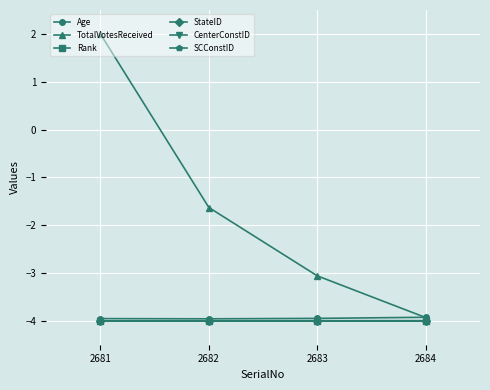

Reading left to right, extract all data points from this chart.

Age: 2681=-4.0	2682=-4.0	2683=-3.9	2684=-3.9
TotalVotesReceived: 2681=2.0	2682=-1.6	2683=-3.1	2684=-3.9
Rank: 2681=-4.0	2682=-4.0	2683=-4.0	2684=-4.0
StateID: 2681=-4.0	2682=-4.0	2683=-4.0	2684=-4.0
CenterConstID: 2681=-4.0	2682=-4.0	2683=-4.0	2684=-4.0
SCConstID: 2681=-4.0	2682=-4.0	2683=-4.0	2684=-4.0